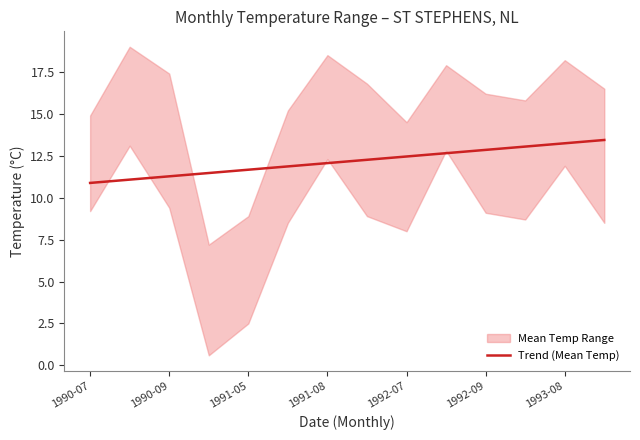

True or false: Trend (Mean Temp) has a value of 7.3 at 1990-09.

False